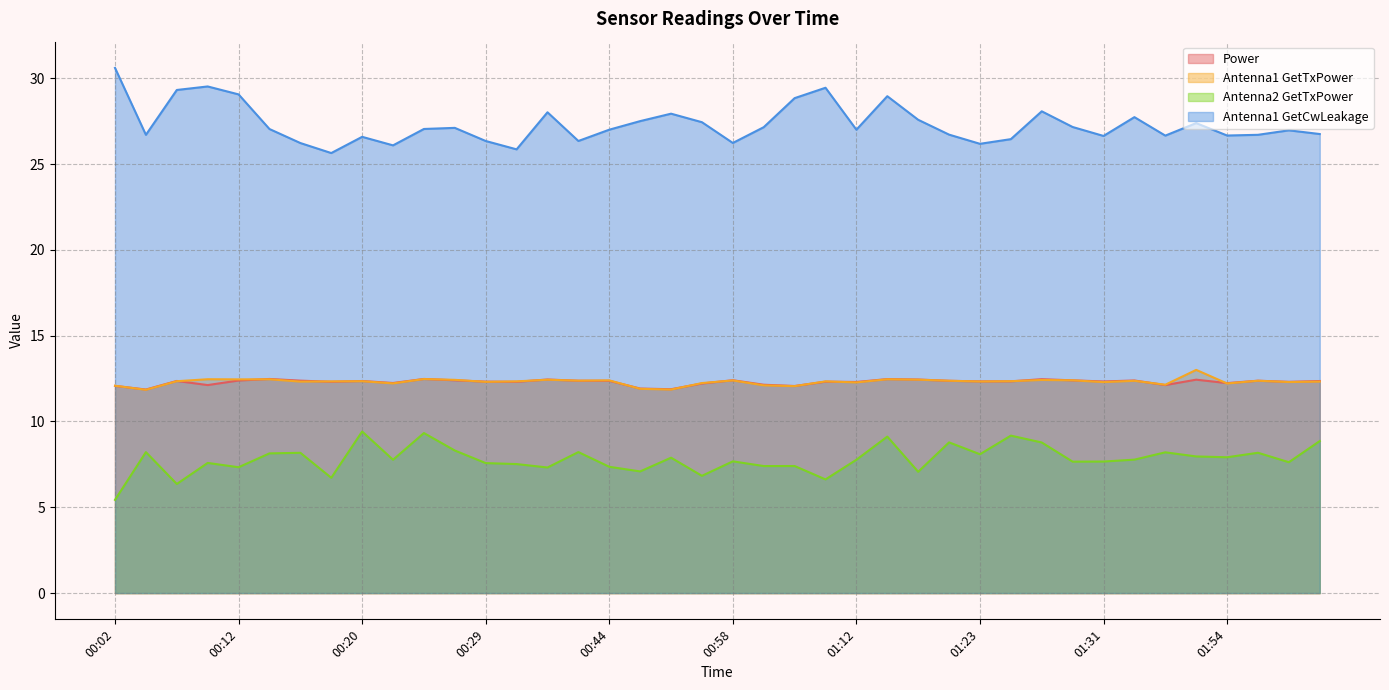

What is the average value of the Power series?

12.3